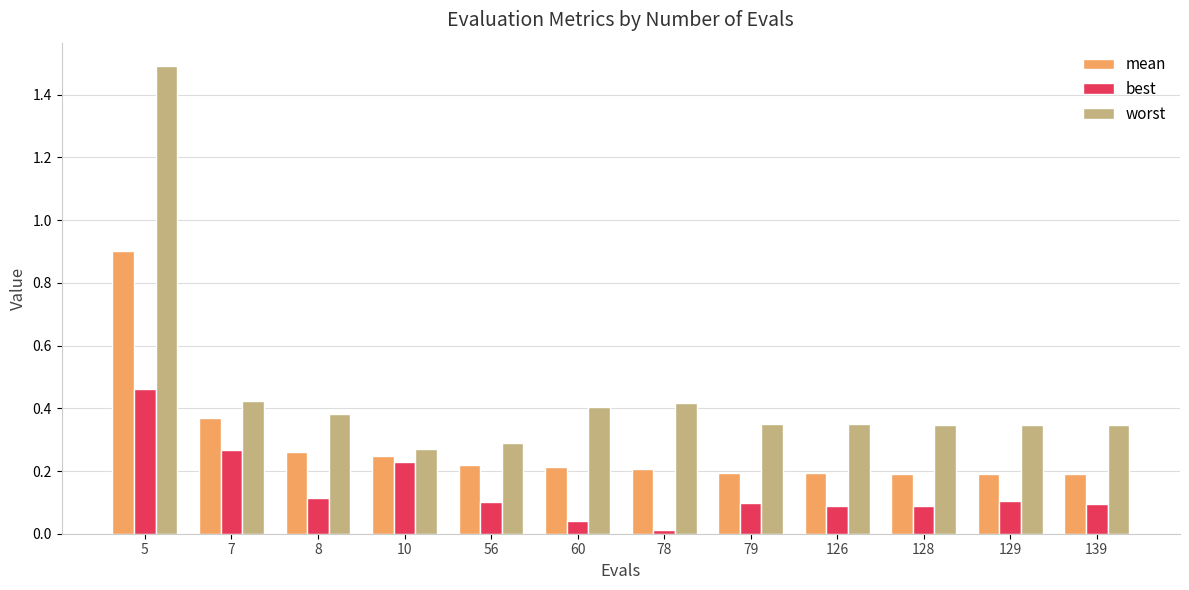

At 139, list the series in order from largest to smallest.

worst, mean, best